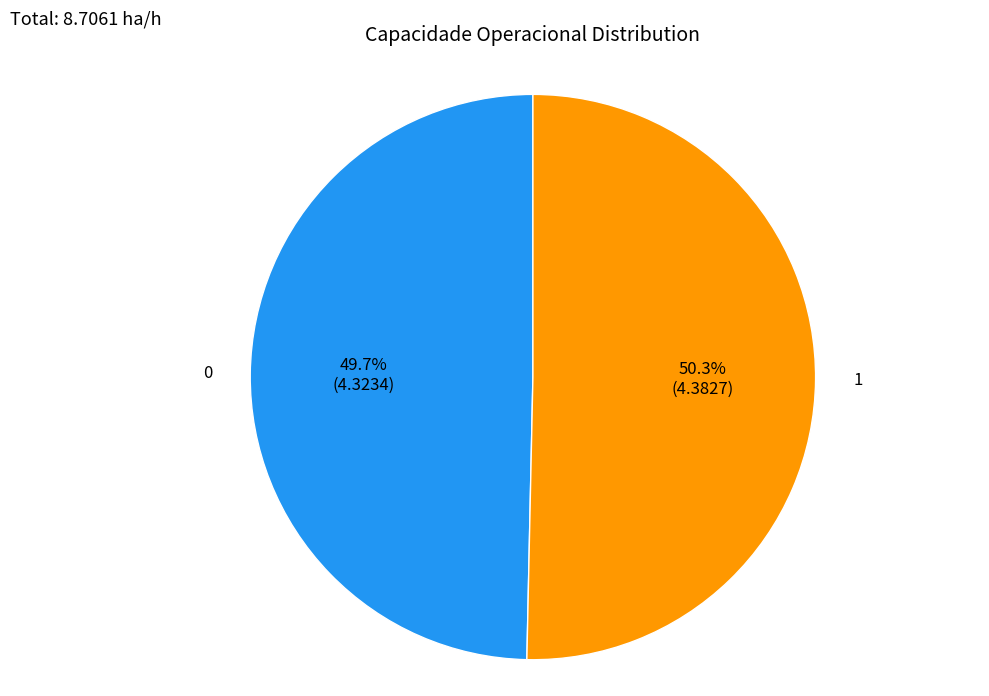

Is 1 the majority of the pie?

Yes